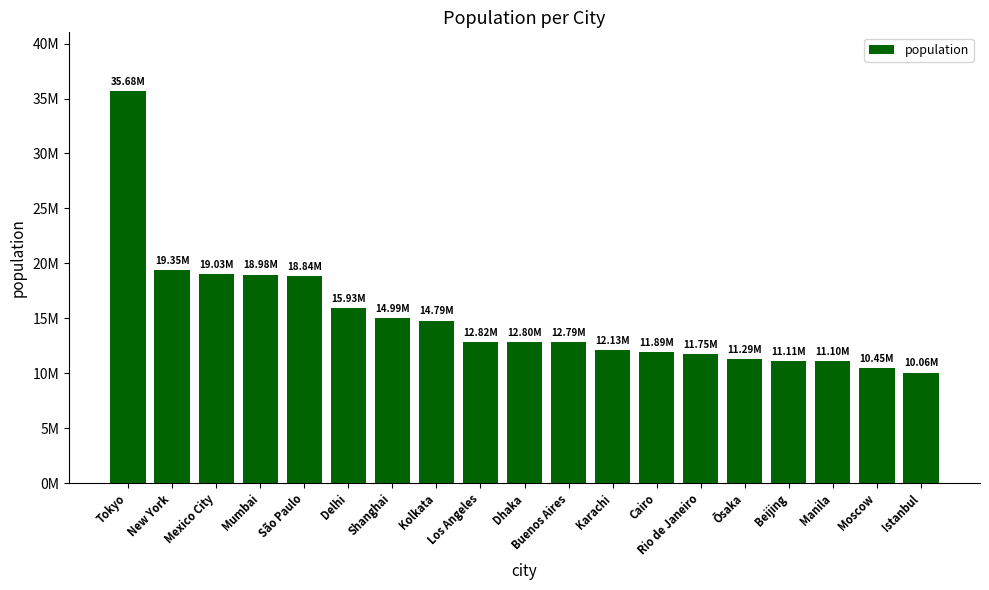

Are the bars horizontal?

No